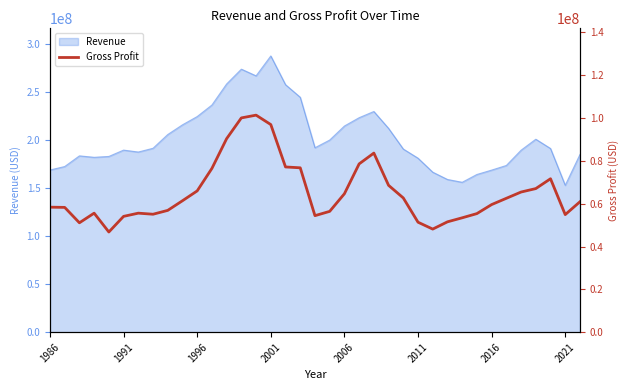

Reading right to left, what are all the values shown in this chart?

60929000	54925000	71675000	67081000	65471000	62543000	59610000	55398000	53432000	51552000	48158000	51374000	62705000	68601000	83664000	78612000	64665000	56439000	54432000	76785000	77187000	96989000	101387000	100100000	90400000	76500000	66000000	61400000	56900000	55100000	55600000	54100000	46800000	55600000	51100000	58300000	58400000